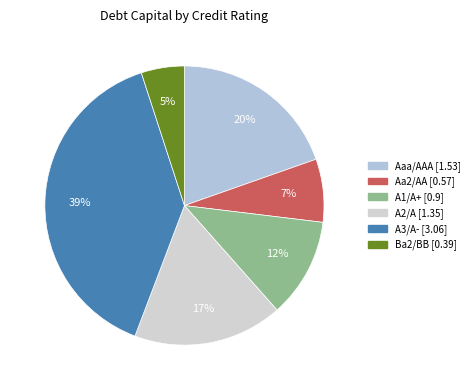

Count the number of slices in the pie.

6